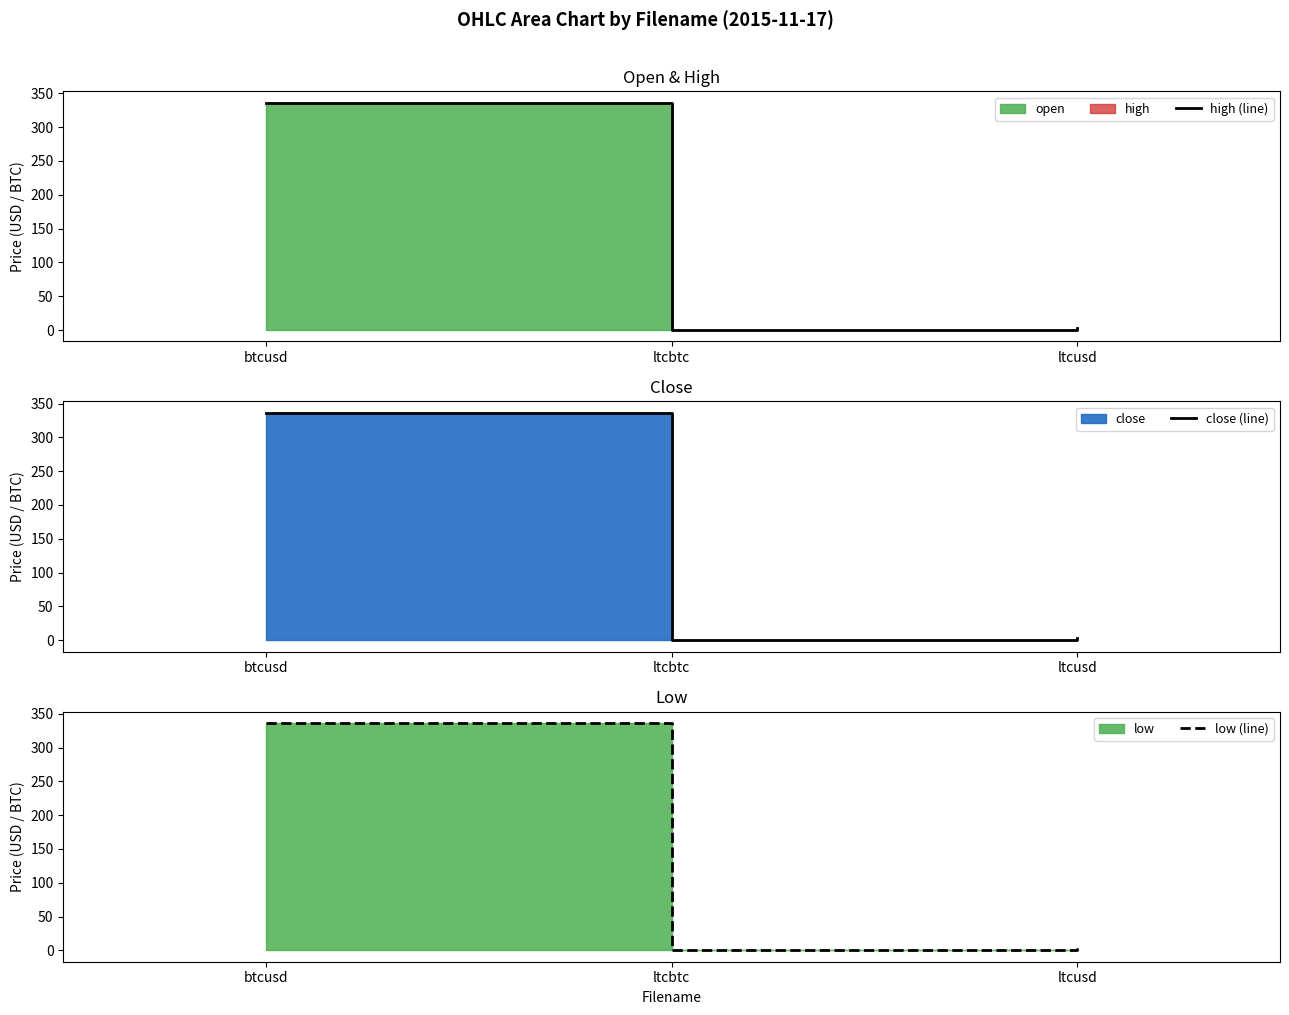

Where is high (line) nearest to the value 168?

ltcusd